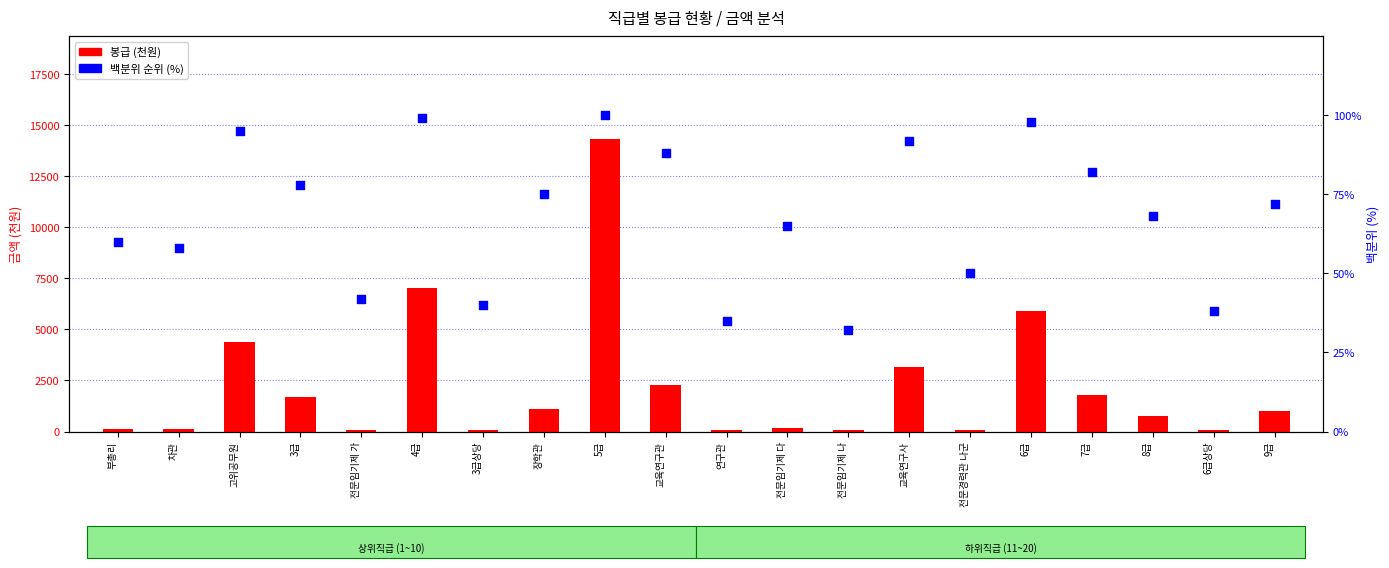

Is the value of 봉급 (천원) at 전문임기제 나 greater than the value of 백분위 순위 (%) at 전문경력관 나군?

Yes